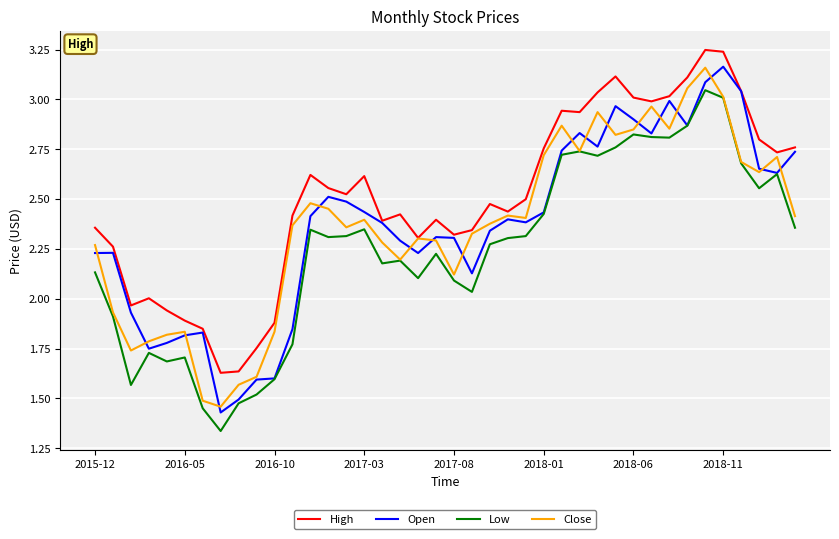

Which series has the largest total across all categories?

High